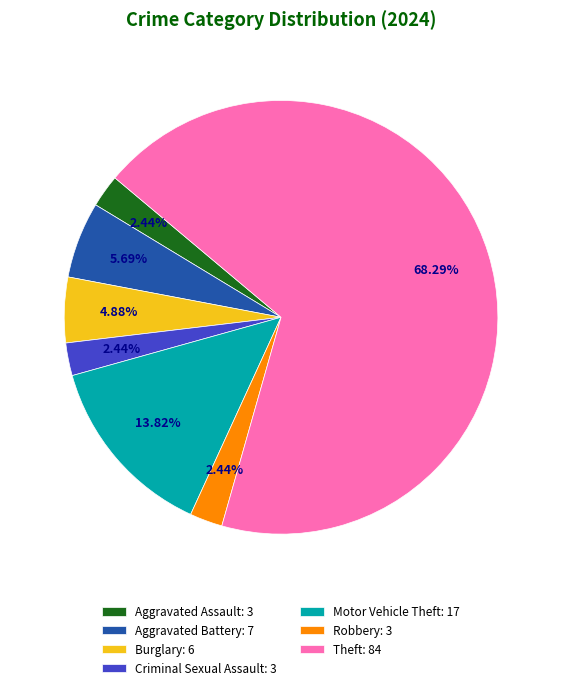

What is the majority slice?

Theft: 84